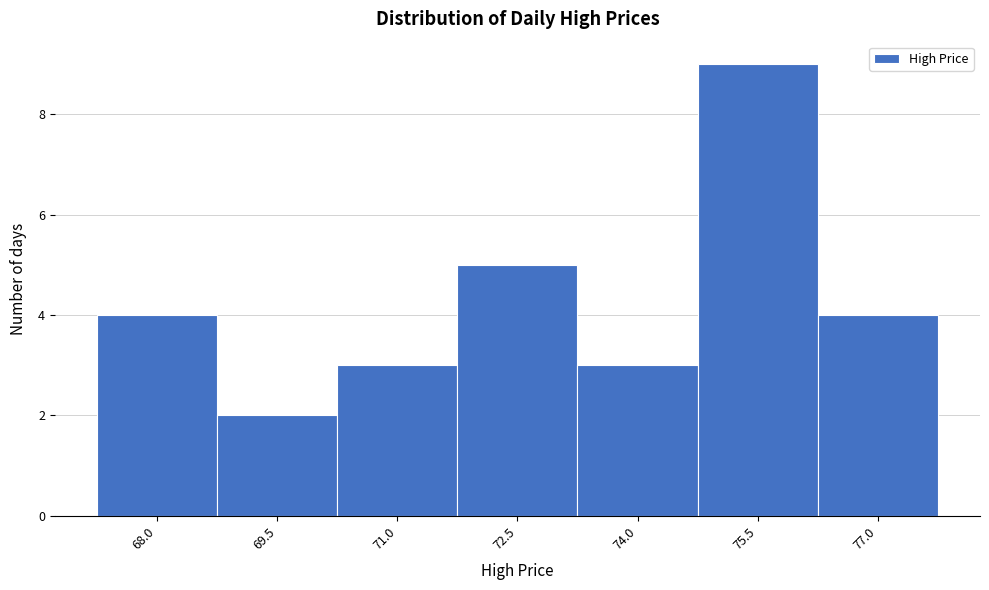

Reading left to right, what are all the values shown in this chart?

4	2	3	5	3	9	4